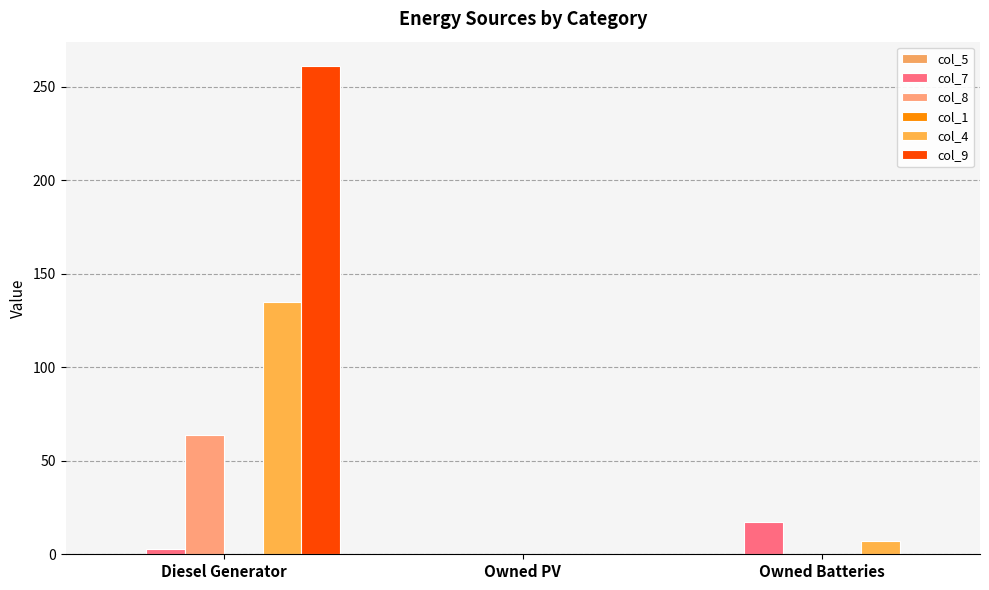

True or false: col_9 has a value of 432 at Diesel Generator.

False